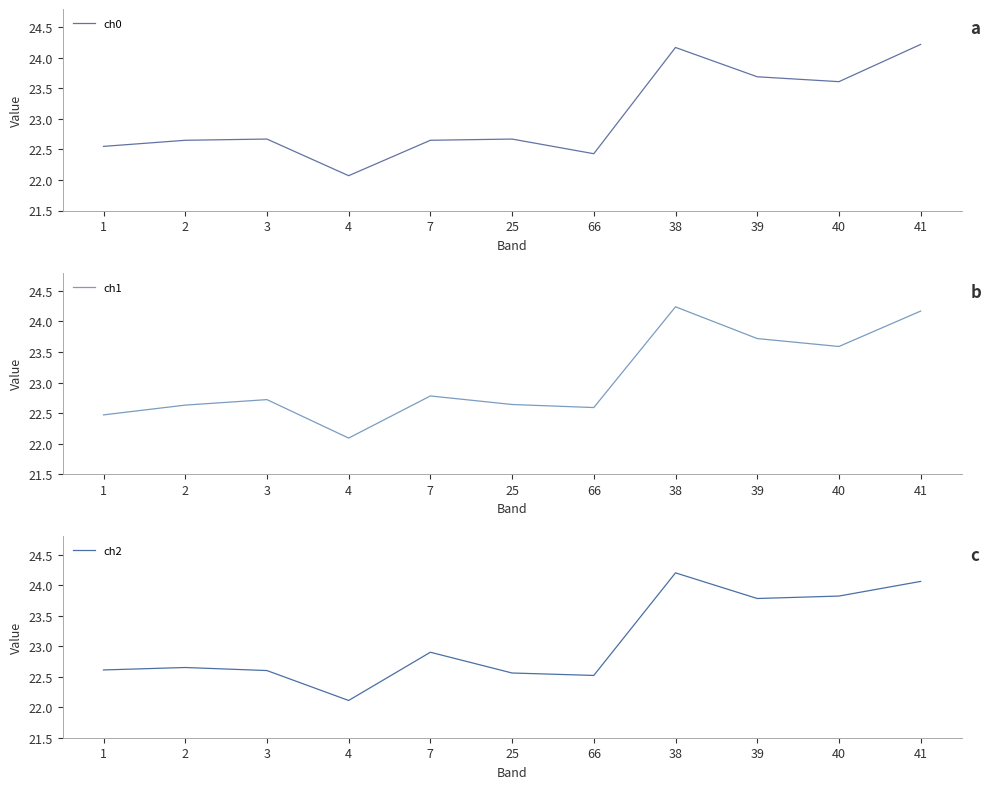

At 1, list the series in order from smallest to largest.

ch1, ch0, ch2